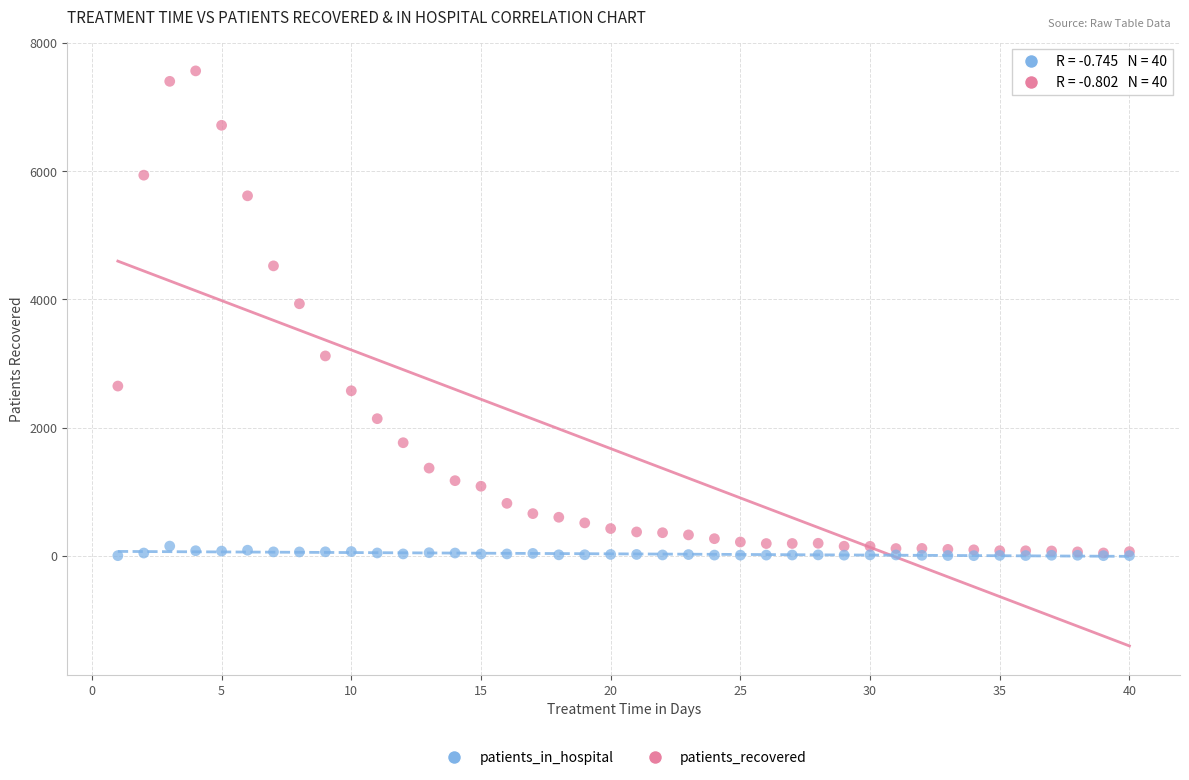

In the patients_recovered series, what Y value is closest to 3804?

3932